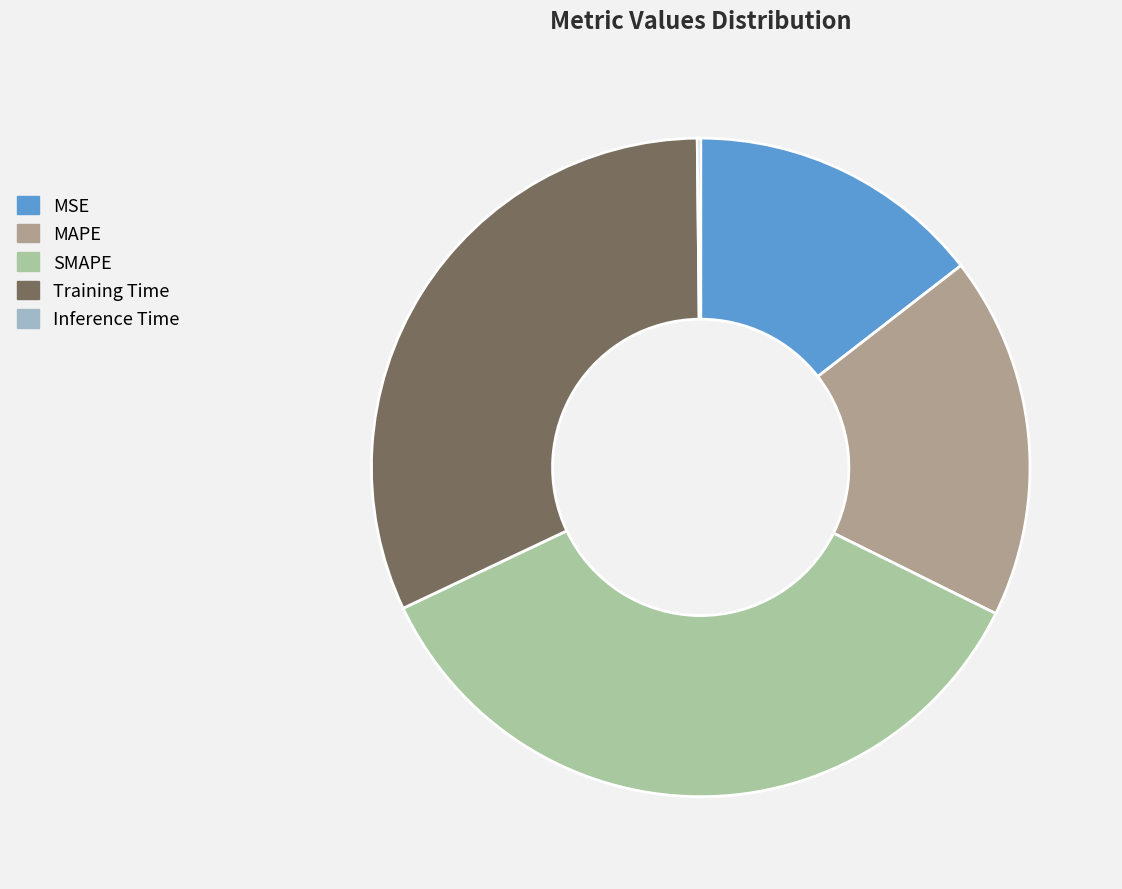

Which slice is the largest?

SMAPE